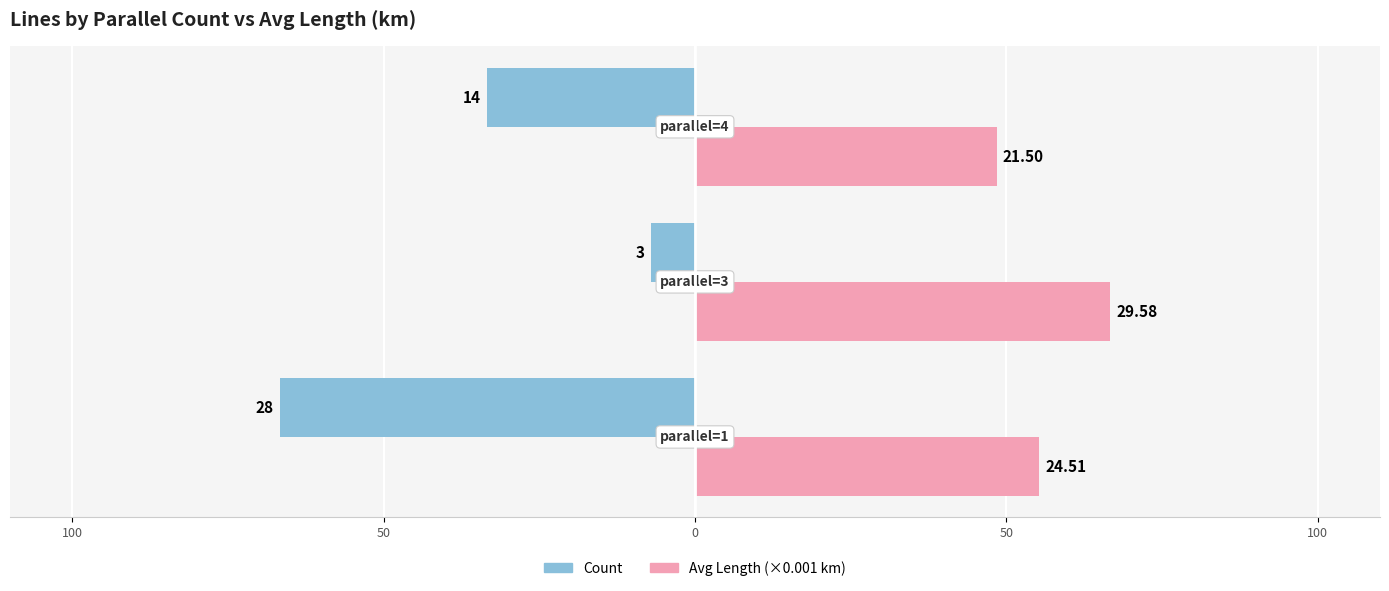

What are all the series names shown in the legend?

Count, Avg Length (×0.001 km)